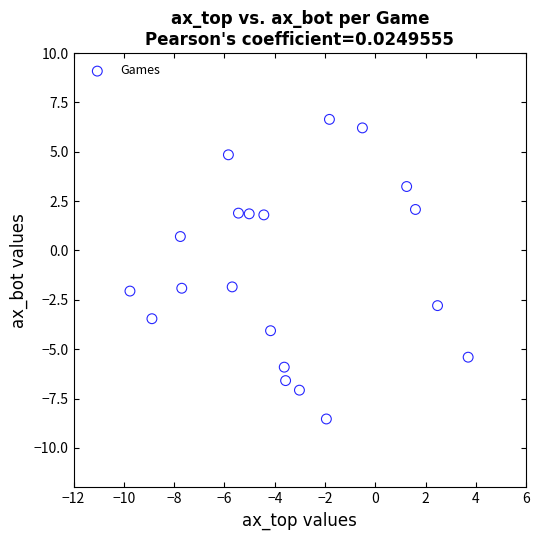

What Y value in the scatter plot is closest to 0?

0.7